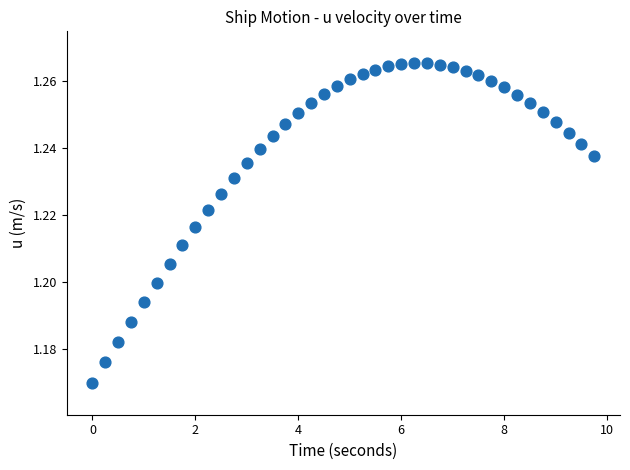

What is the range of X values (max minus min)?

9.8